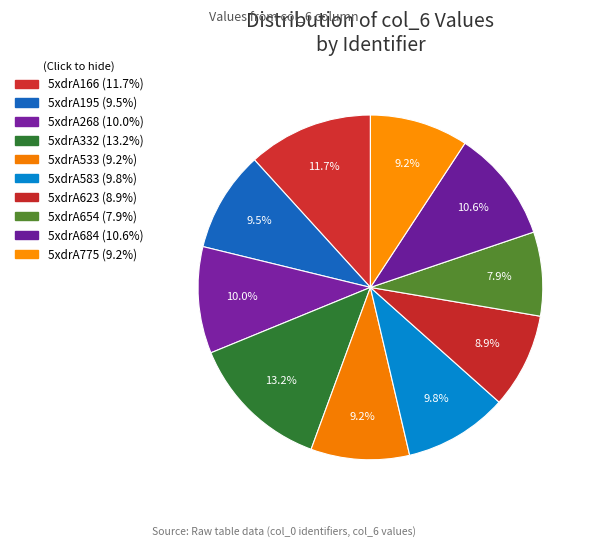

Approximately how many times larger is the value at 5xdrA268 compared to 5xdrA583?

1.0